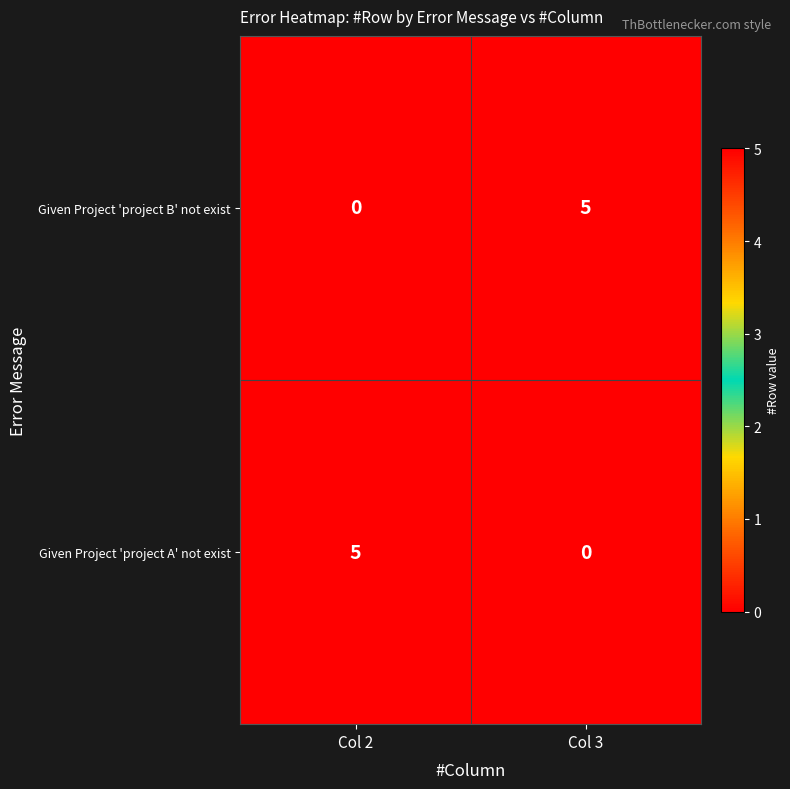

What is the sum of all Given Project 'project A' not exist values?

5